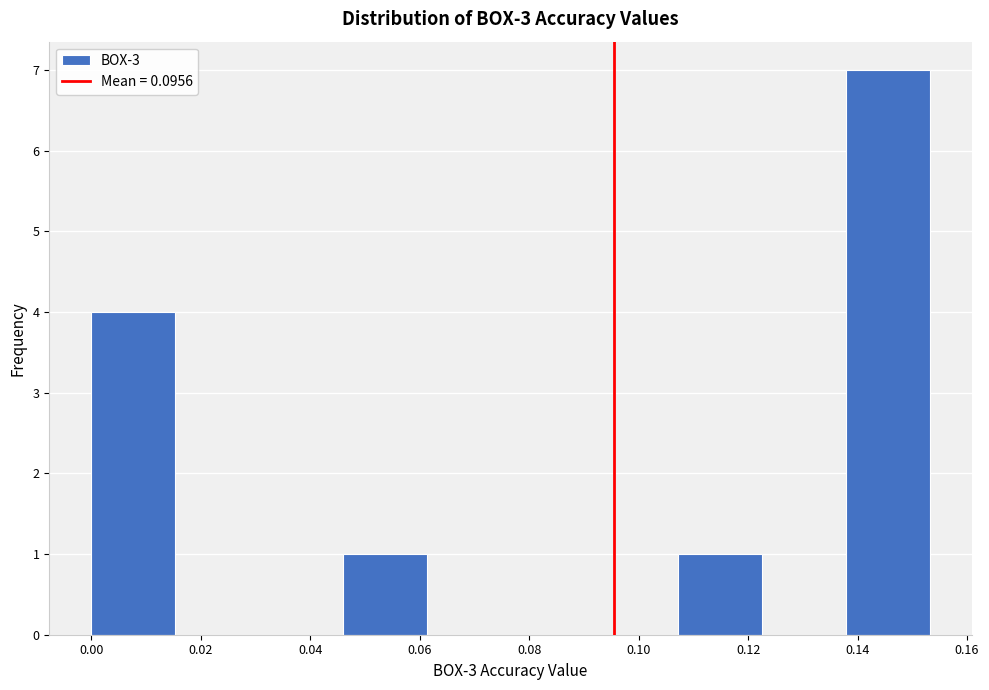

Which range on the x-axis has the tallest bar?

0.138 to 0.154